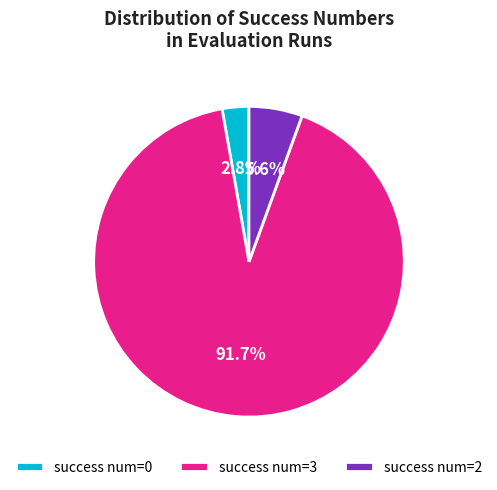

Count the number of slices in the pie.

3